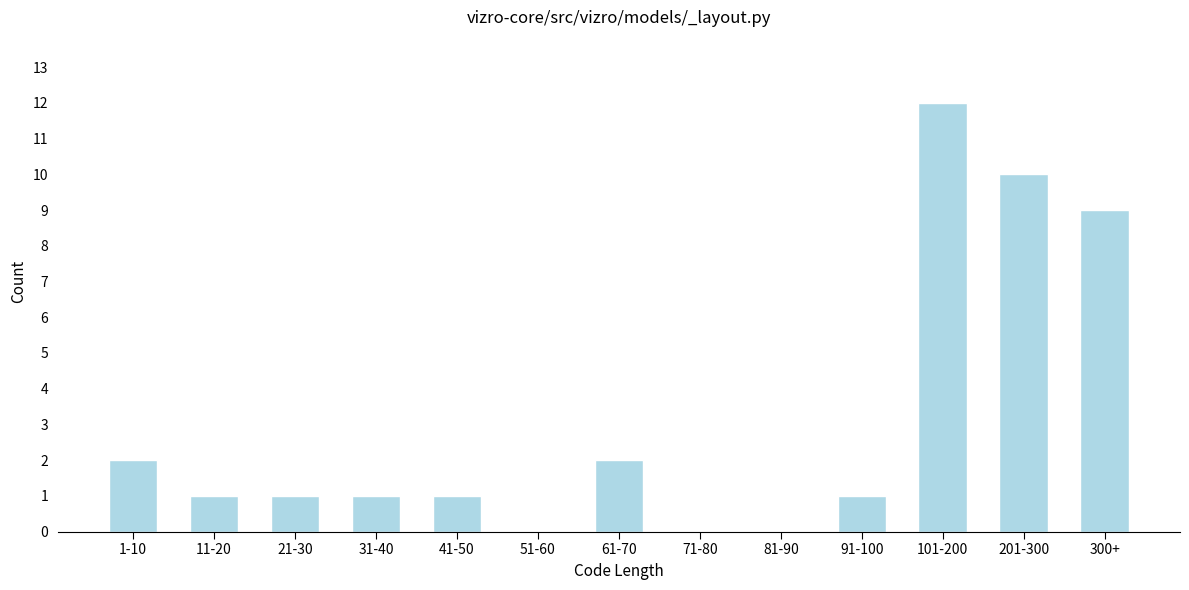

Reading right to left, what are all the values shown in this chart?

300+=9	201-300=10	101-200=12	91-100=1	81-90=0	71-80=0	61-70=2	51-60=0	41-50=1	31-40=1	21-30=1	11-20=1	1-10=2